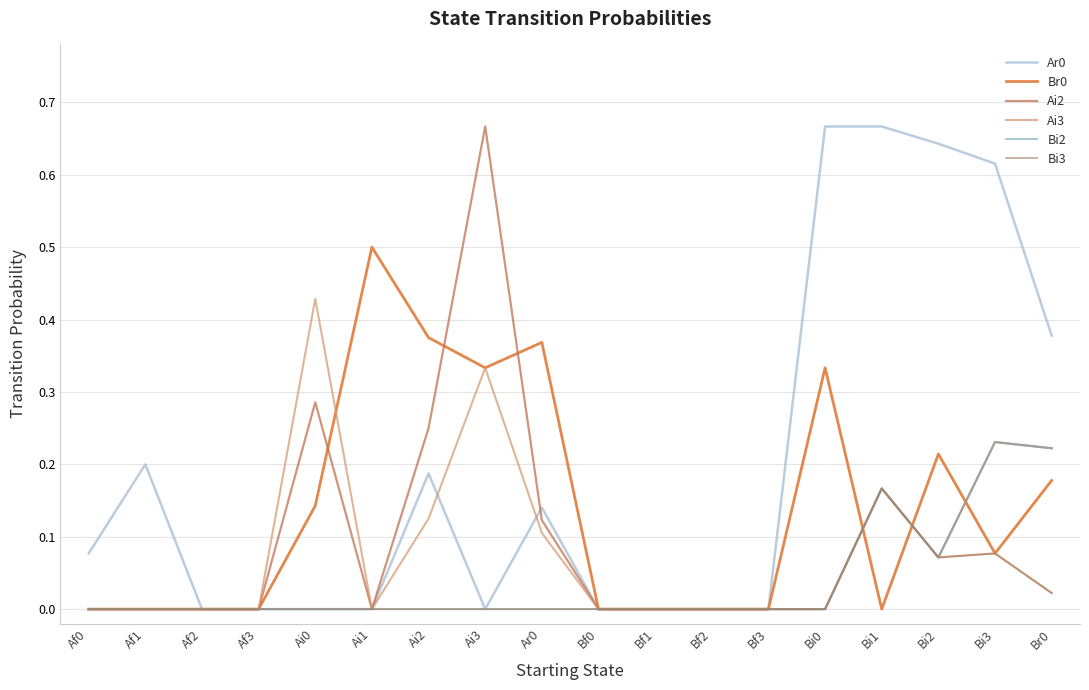

Reading left to right, extract all data points from this chart.

Ar0: 0.1	0.2	0.0	0.0	0.0	0.0	0.2	0.0	0.1	0.0	0.0	0.0	0.0	0.7	0.7	0.6	0.6	0.4
Br0: 0.0	0.0	0.0	0.0	0.1	0.5	0.4	0.3	0.4	0.0	0.0	0.0	0.0	0.3	0.0	0.2	0.1	0.2
Ai2: 0.0	0.0	0.0	0.0	0.3	0.0	0.2	0.7	0.1	0.0	0.0	0.0	0.0	0.0	0.2	0.1	0.2	0.2
Ai3: 0.0	0.0	0.0	0.0	0.4	0.0	0.1	0.3	0.1	0.0	0.0	0.0	0.0	0.0	0.2	0.1	0.1	0.0
Bi2: 0.0	0.0	0.0	0.0	0.0	0.0	0.0	0.0	0.0	0.0	0.0	0.0	0.0	0.0	0.2	0.1	0.2	0.2
Bi3: 0.0	0.0	0.0	0.0	0.0	0.0	0.0	0.0	0.0	0.0	0.0	0.0	0.0	0.0	0.2	0.1	0.1	0.0